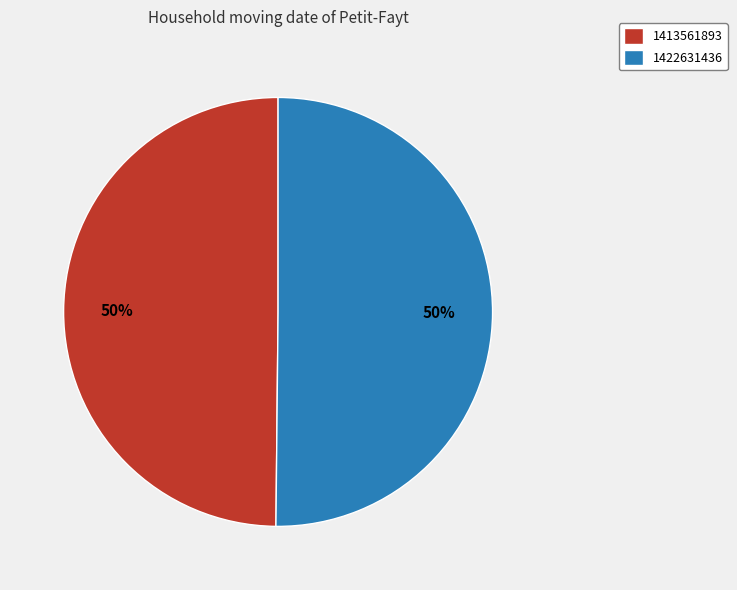

Is the sum of 1413561893 and 1422631436 greater than half?

Yes